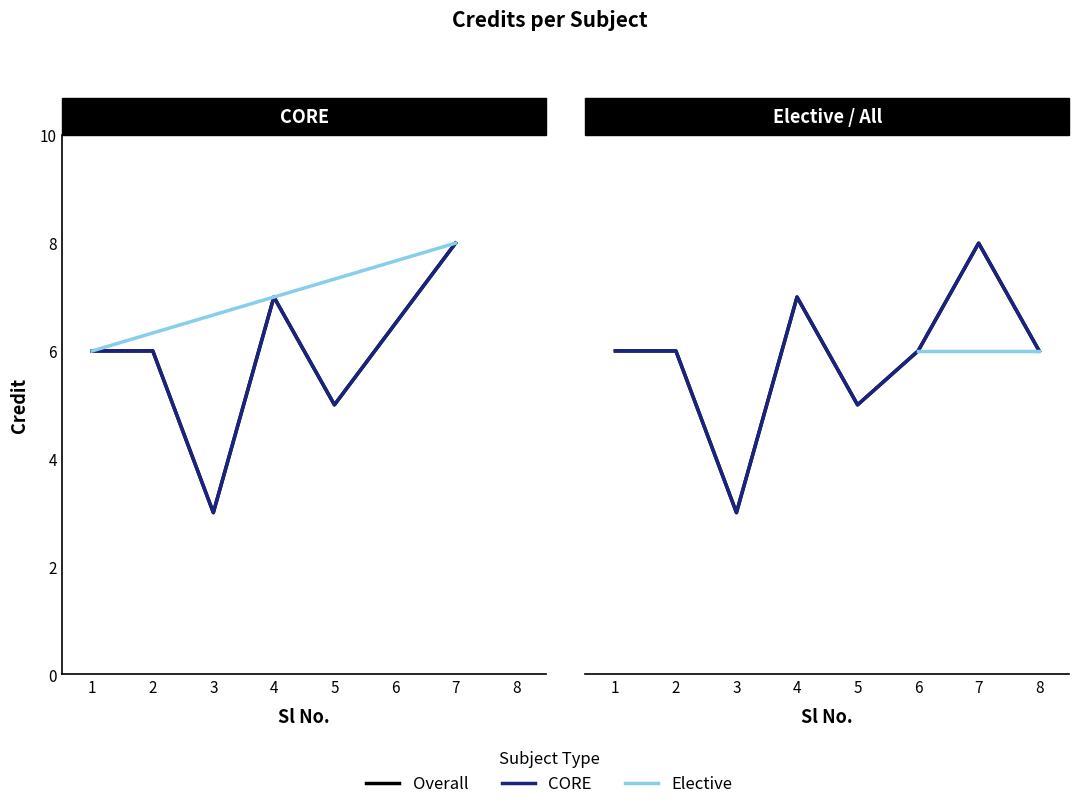

How many points are higher than both their immediate neighbors (excluding endpoints)?

2